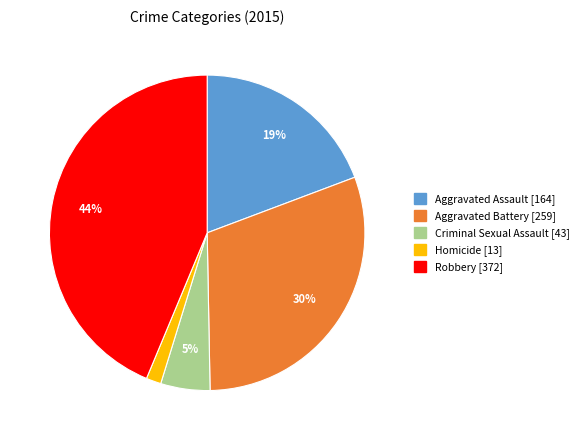

To the nearest percent, what is the average slice percentage?

20%